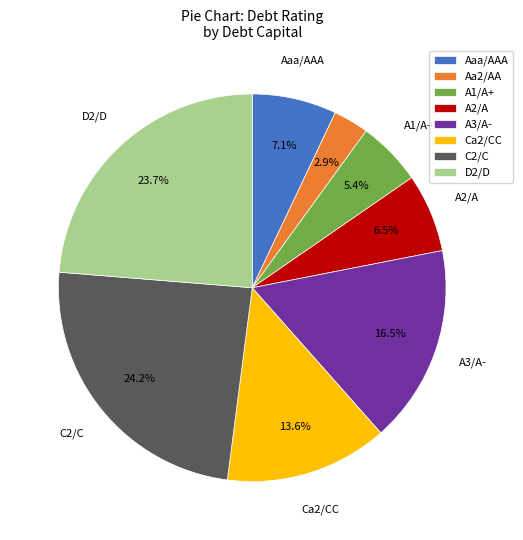

What is the total percentage of A1/A+ and A2/A?

11.9%